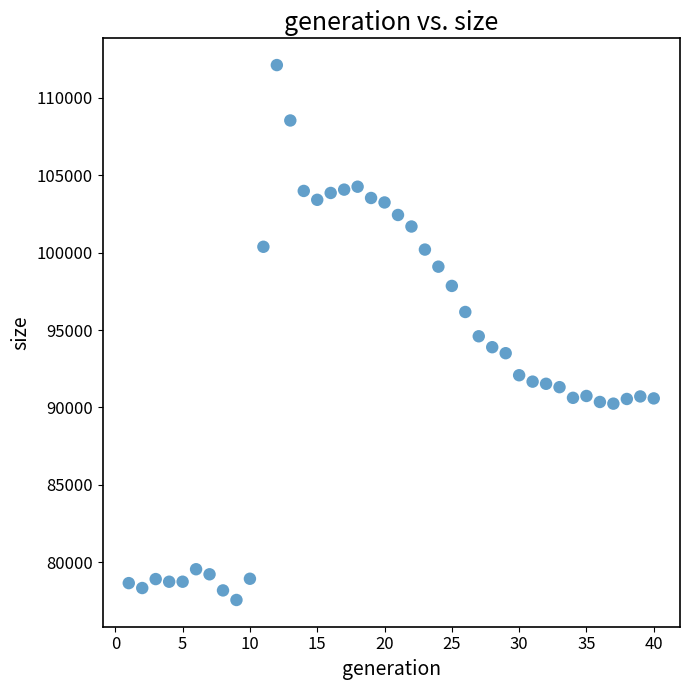

What is the range of X values (max minus min)?

39